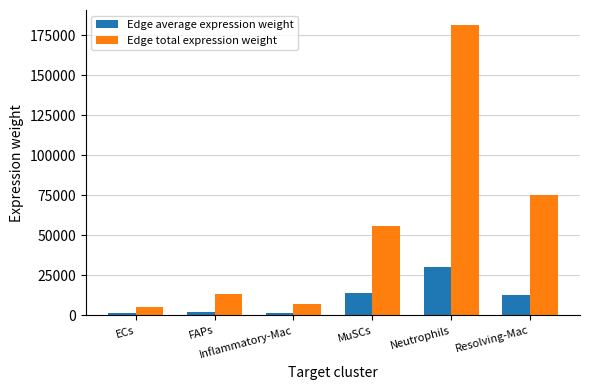

What is the greatest value displayed?

181580.1